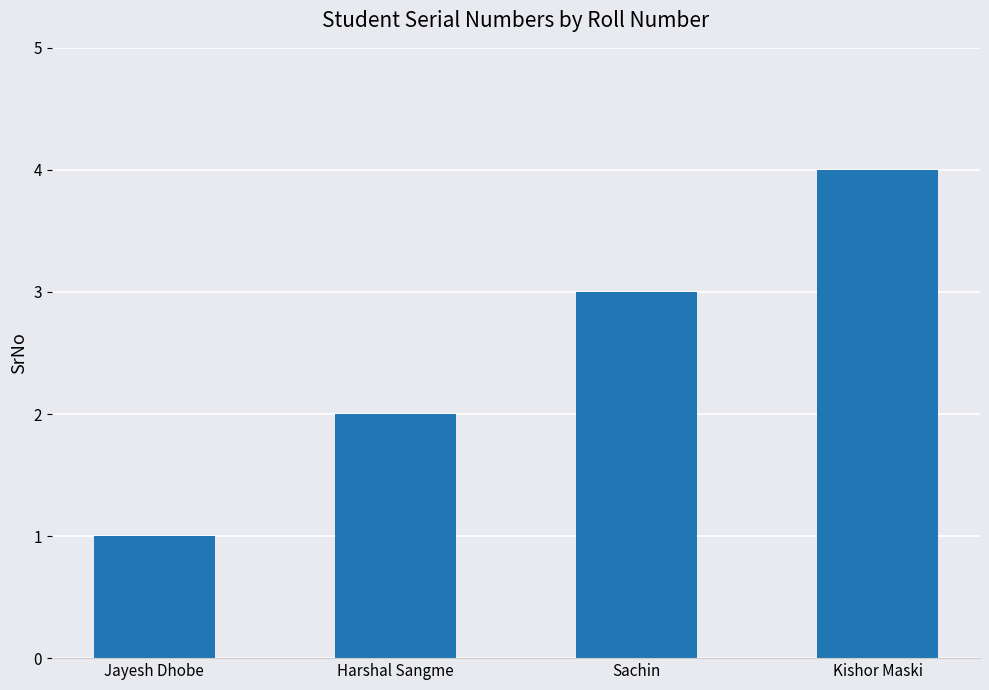

Rank the categories by value from lowest to highest.

Jayesh Dhobe, Harshal Sangme, Sachin, Kishor Maski